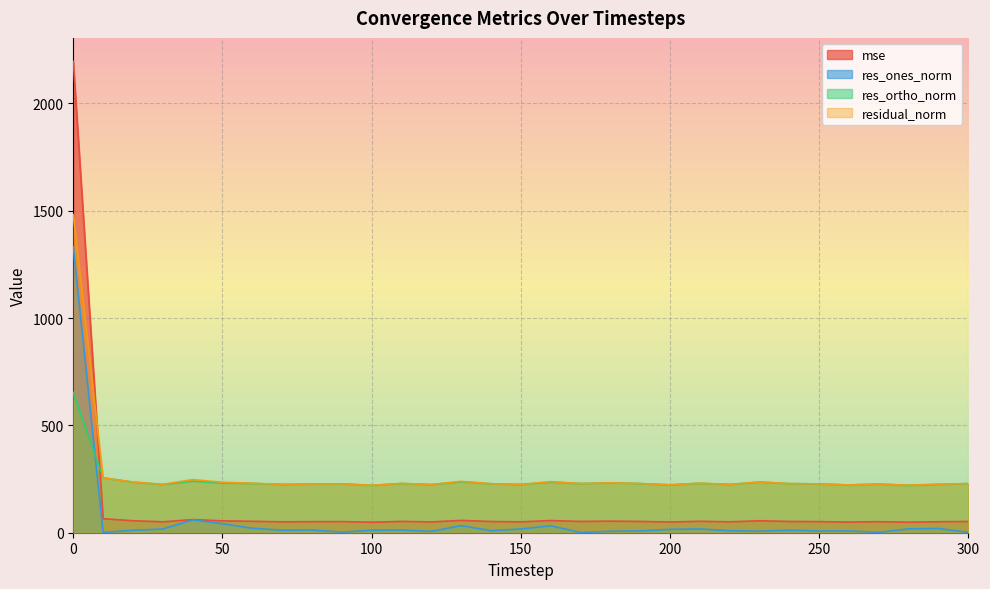

Does the chart display data point markers on the line(s)?

No